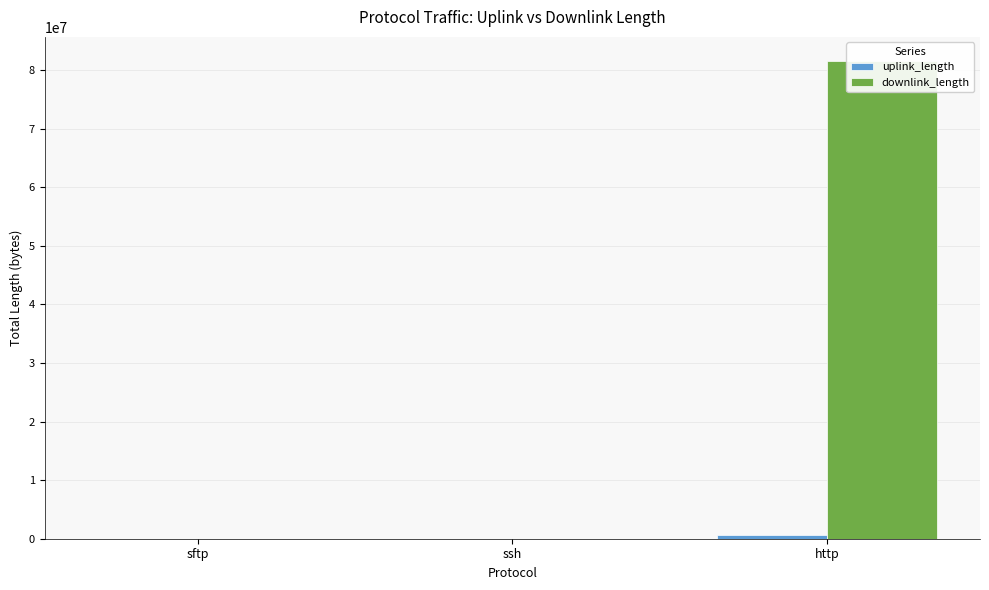

List the series in order of their peak value, highest first.

downlink_length, uplink_length